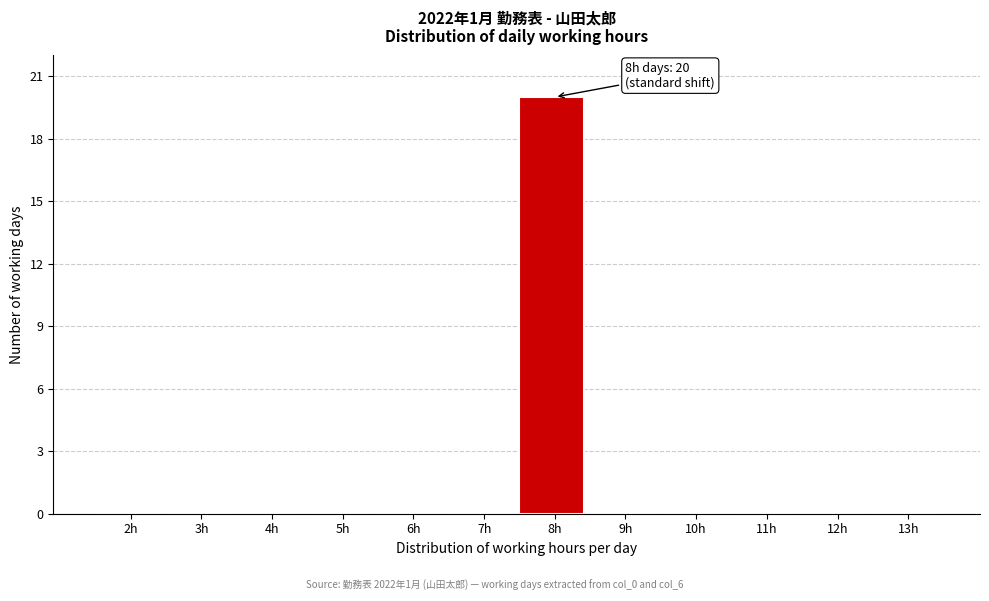

Reading left to right, extract all data points from this chart.

2h=0	3h=0	4h=0	5h=0	6h=0	7h=0	8h=20	9h=0	10h=0	11h=0	12h=0	13h=0